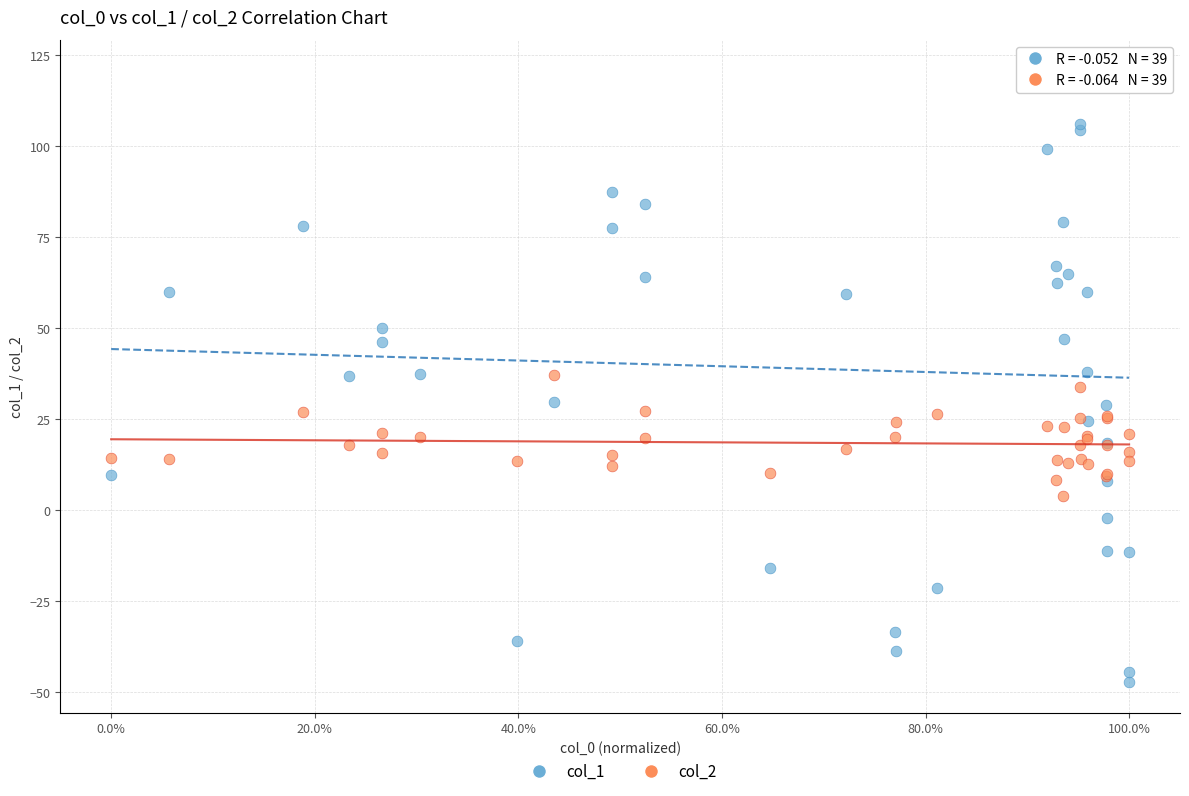

Which series reaches the maximum Y coordinate?

col_1